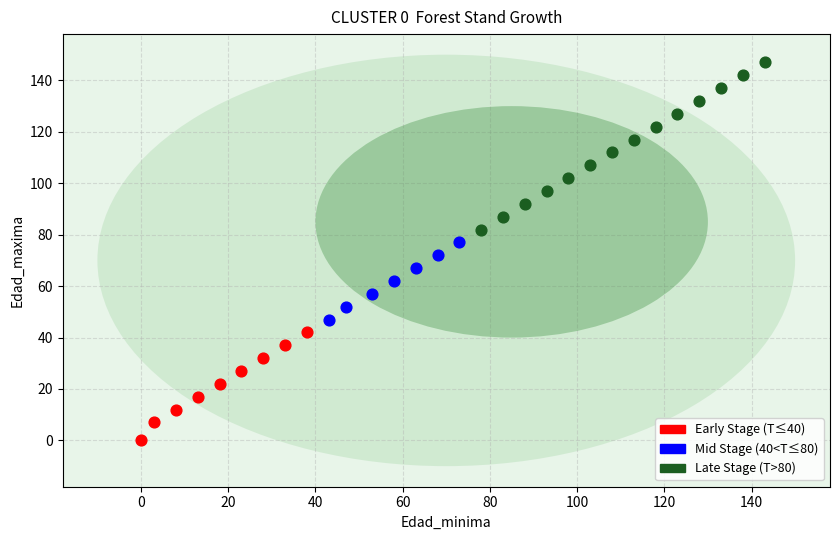

Which series contains the lowest Y value?

Early Stage (T≤40)